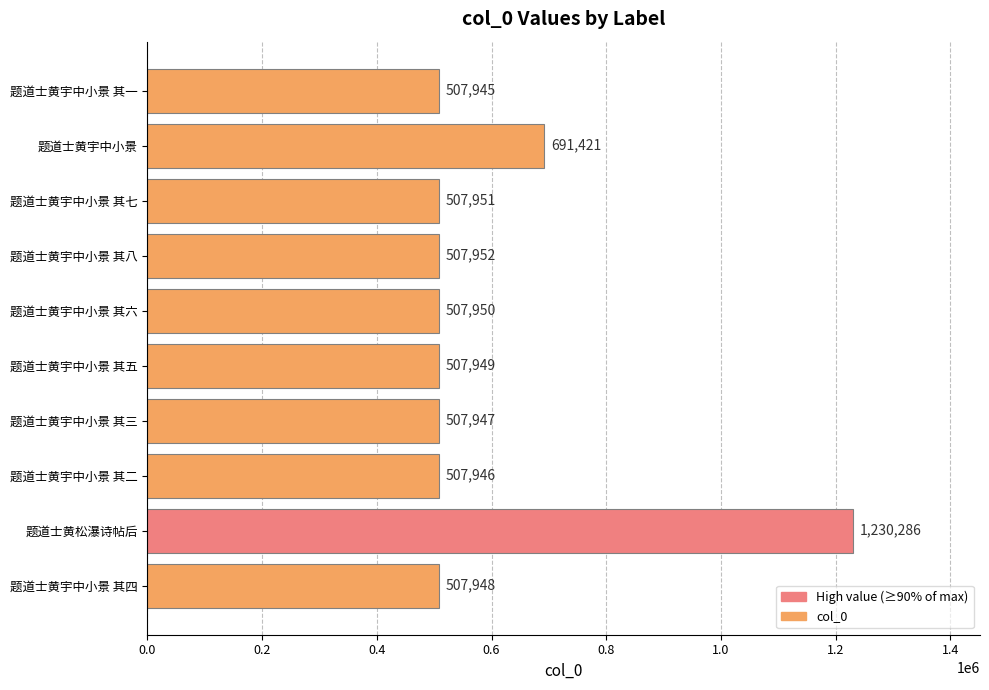

List the labels in order of value, smallest first.

题道士黄宇中小景 其一, 题道士黄宇中小景 其二, 题道士黄宇中小景 其三, 题道士黄宇中小景 其四, 题道士黄宇中小景 其五, 题道士黄宇中小景 其六, 题道士黄宇中小景 其七, 题道士黄宇中小景 其八, 题道士黄宇中小景, 题道士黄松瀑诗帖后